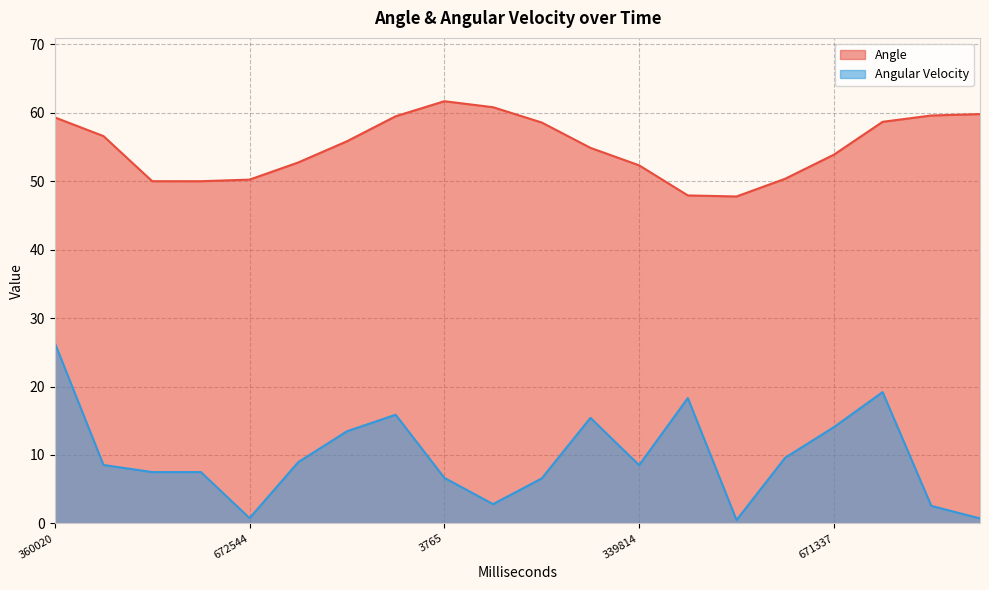

How many distinct data groups are displayed?

2